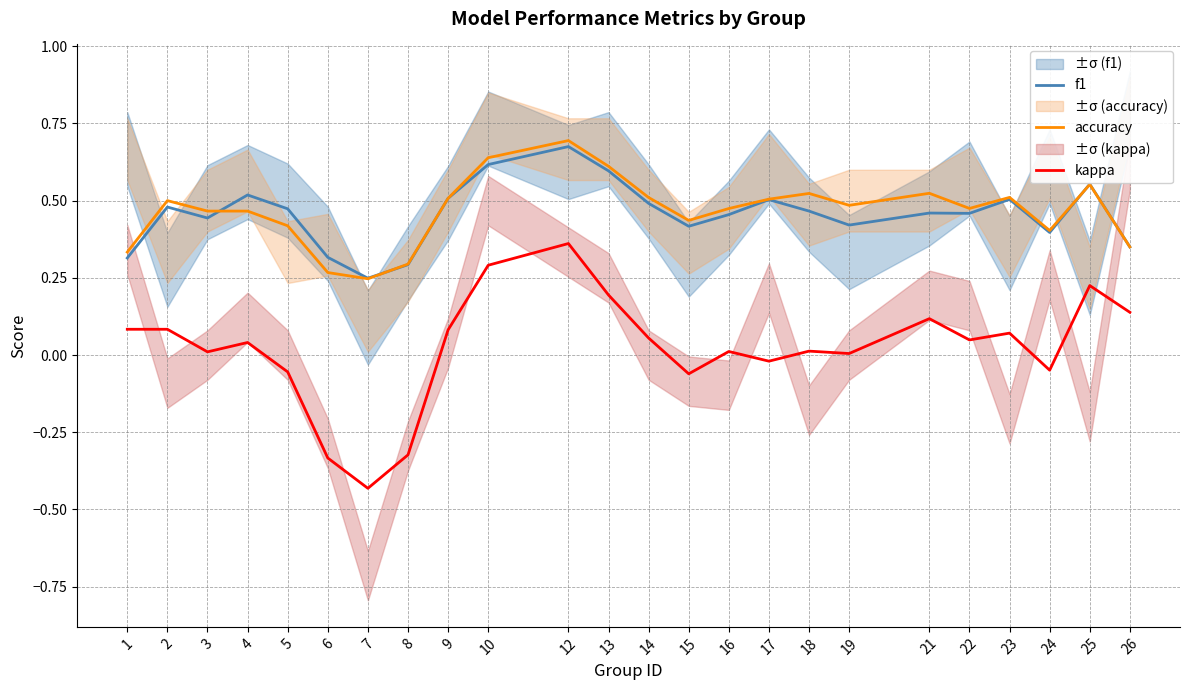

What are all the series names shown in the legend?

f1, accuracy, kappa